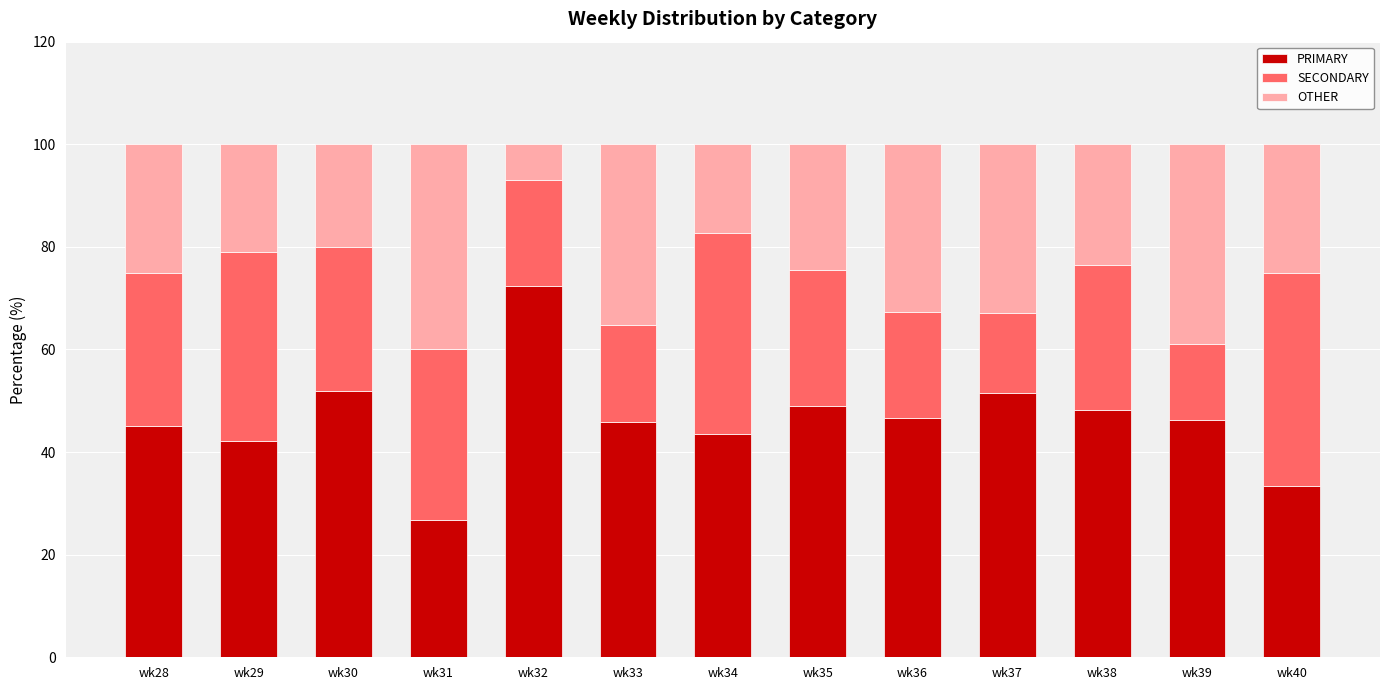

What is the difference between the maximum and minimum values in the PRIMARY series?

45.7